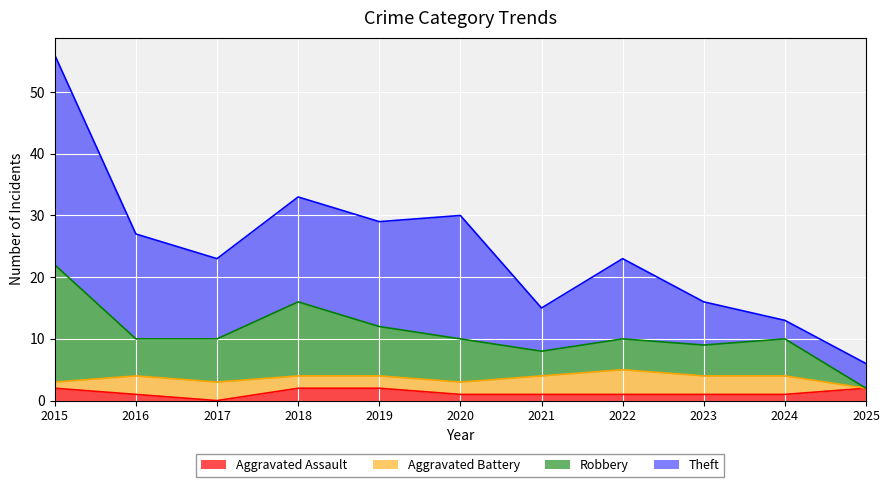

What is the value of the Aggravated Assault point at the 10th from the left?

1